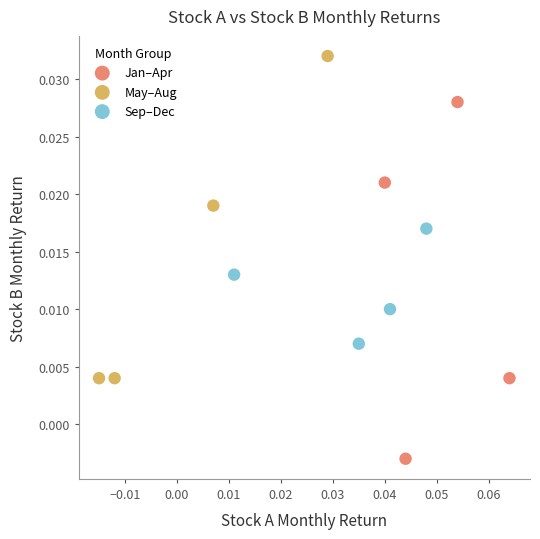

Which series reaches the minimum Y coordinate?

Jan–Apr